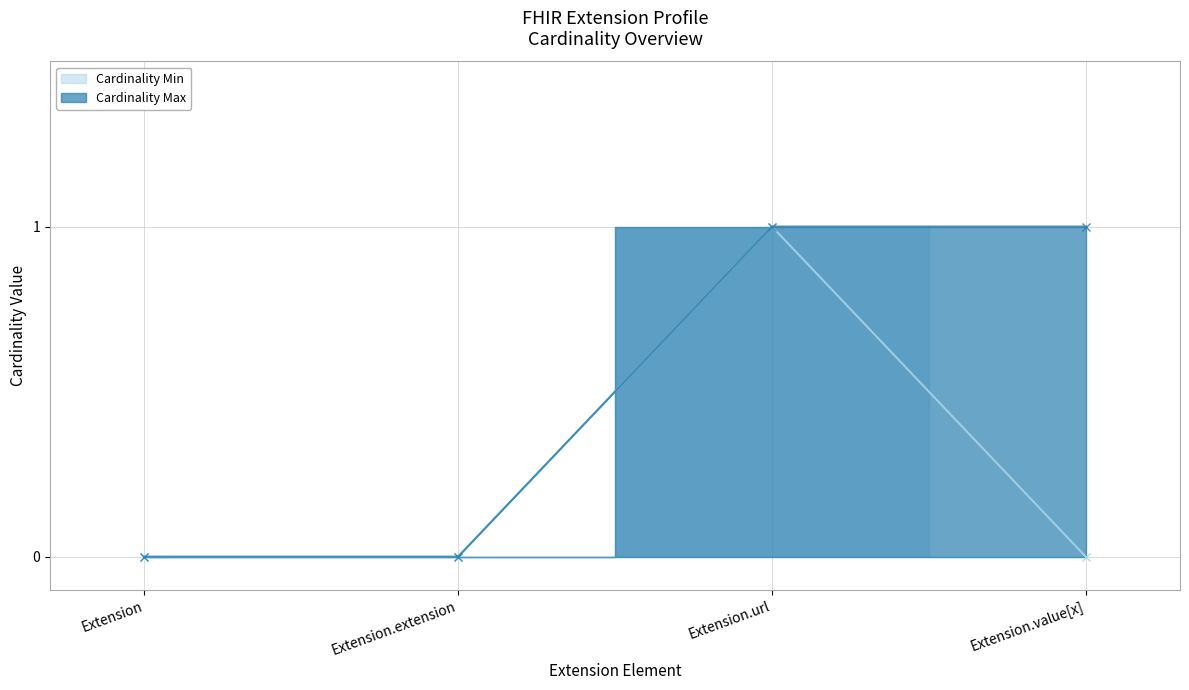

Which series has the widest spread of values?

Cardinality Min